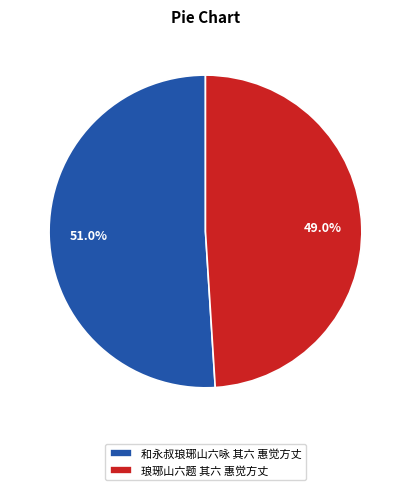

To the nearest percent, what is the difference between the largest and smallest slice percentages?

2%